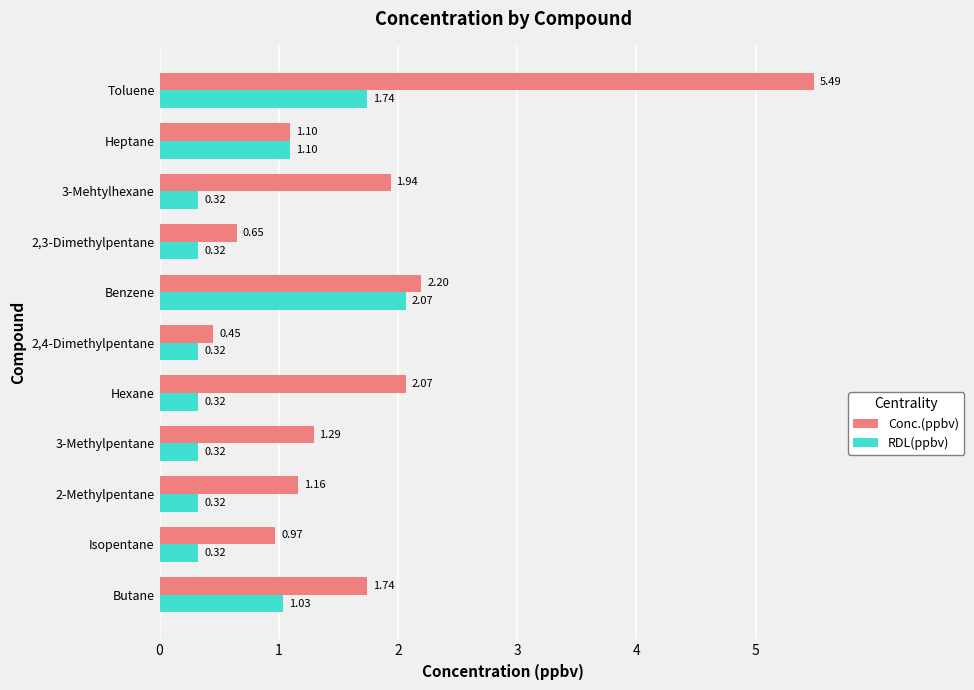

How many distinct data groups are displayed?

2